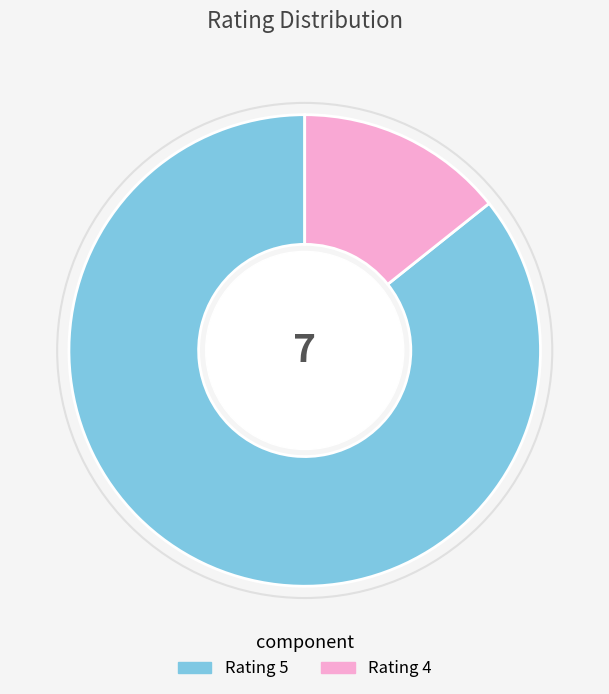

Does any single category account for the majority?

Yes